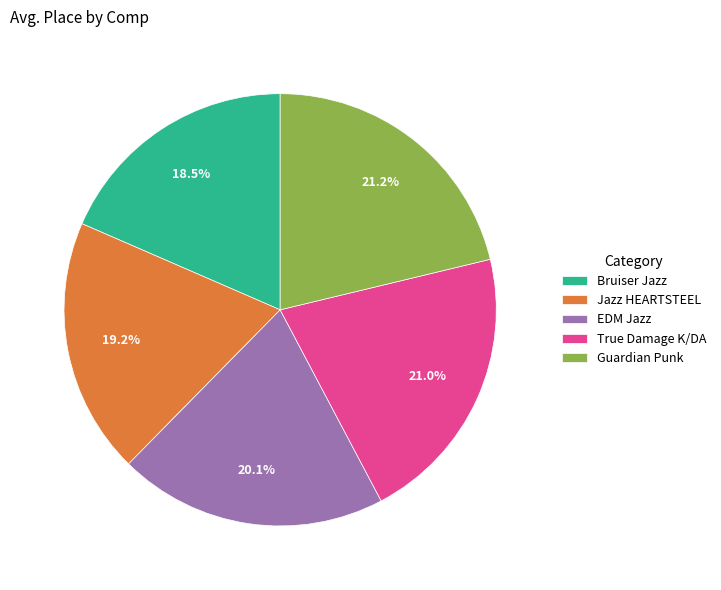

Is there any slice that represents more than half of the pie?

No